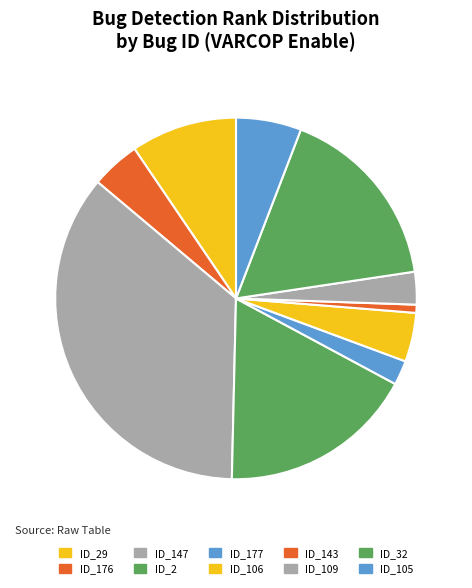

Is ID_109 the majority of the pie?

No